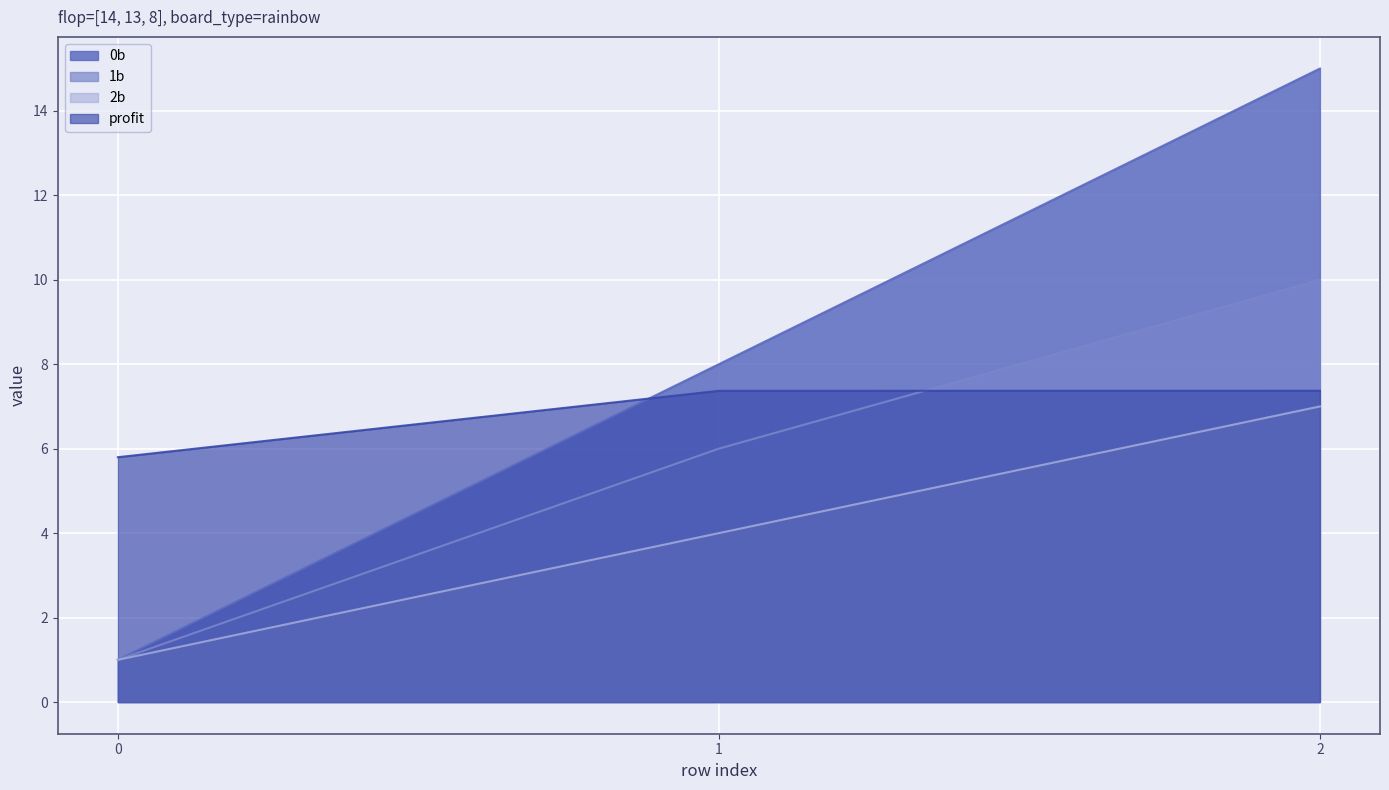

Is the value of 2b at 1 greater than the value of profit at 2?

No